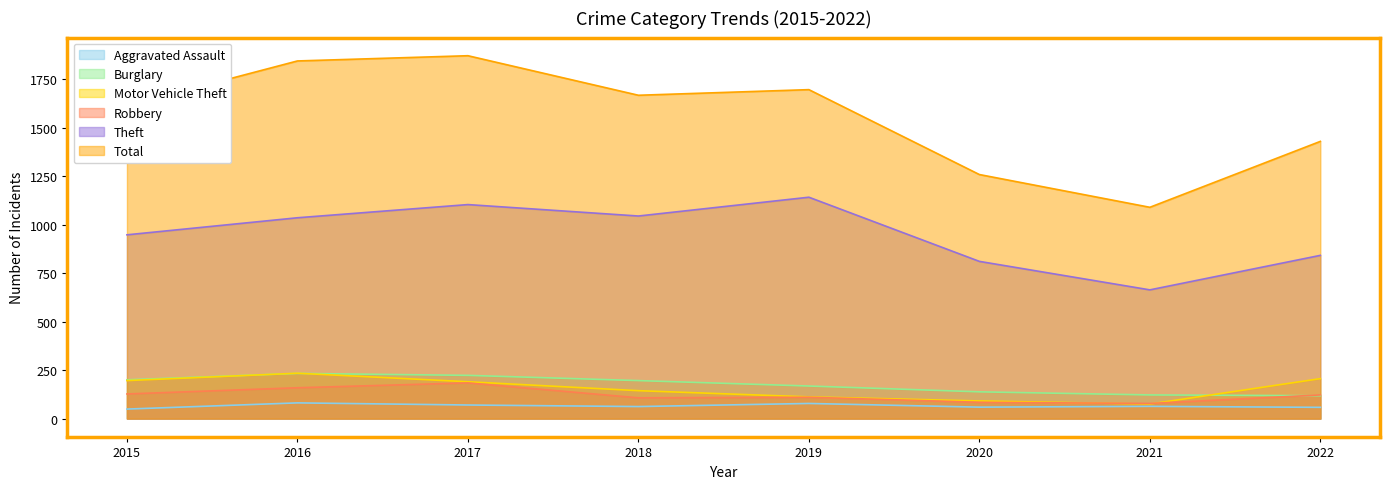

At which category is the sum across all series the highest?

2017